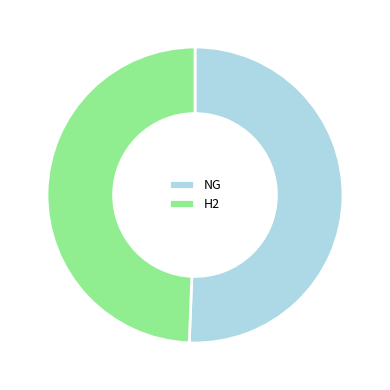

Combined, do NG and H2 account for over 50%?

Yes